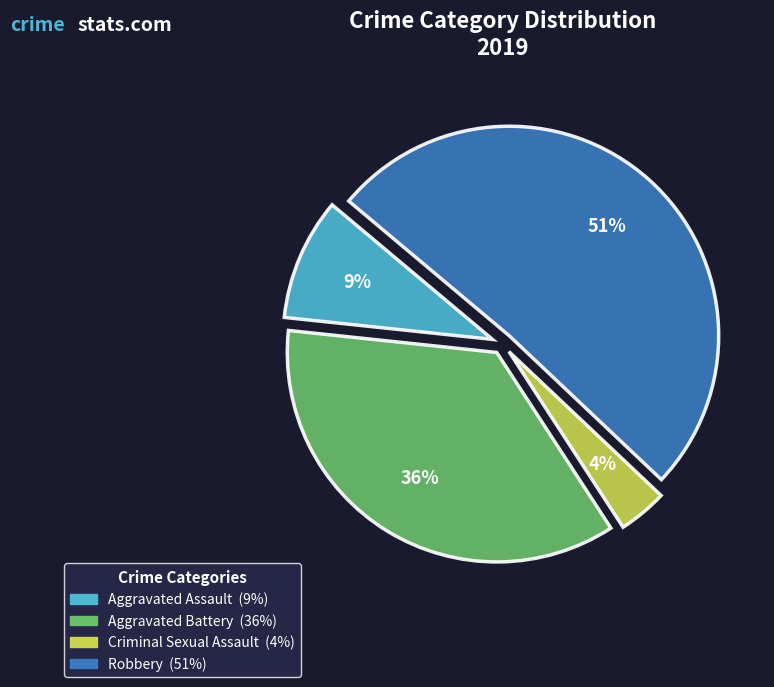

Is there any slice that represents more than half of the pie?

Yes